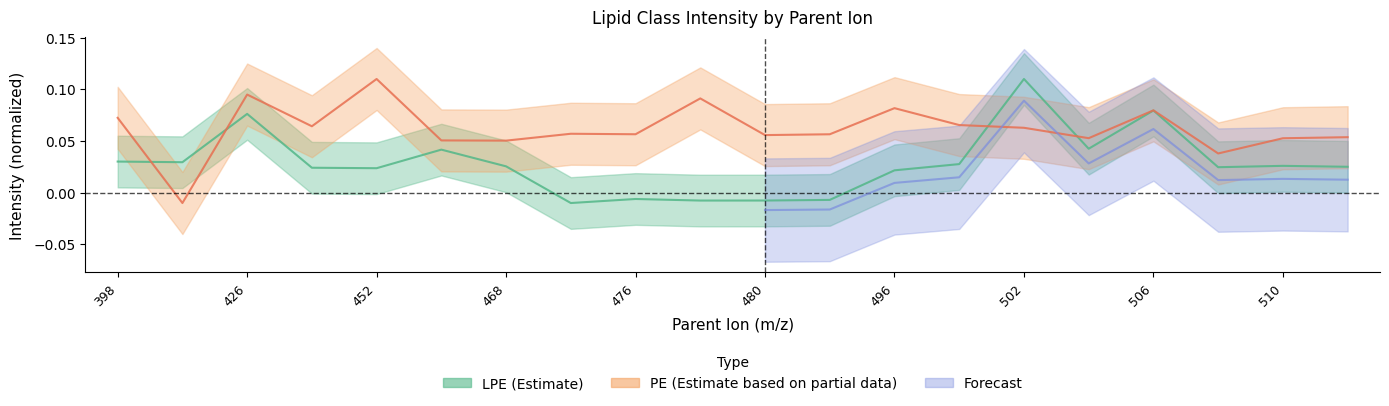

What is the difference between the maximum and minimum values in the PE series?

0.1